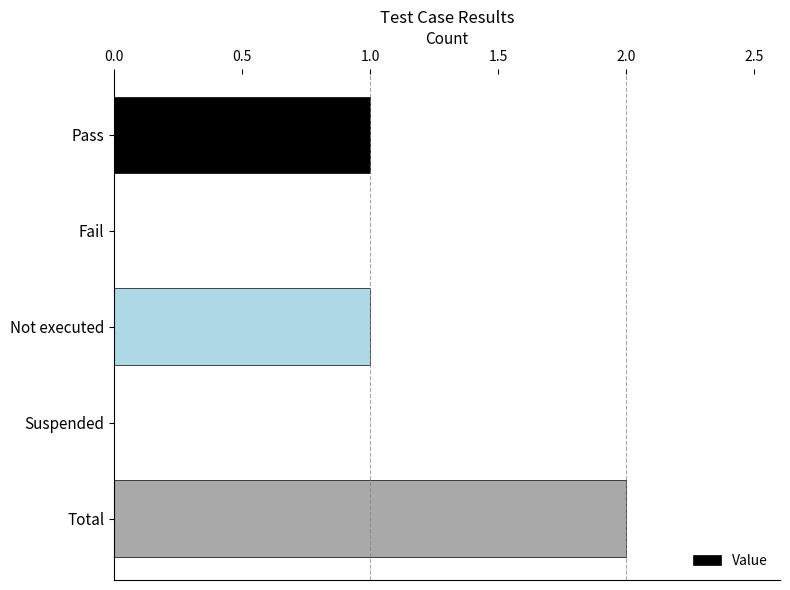

The value at Fail is 1. True or false?

False